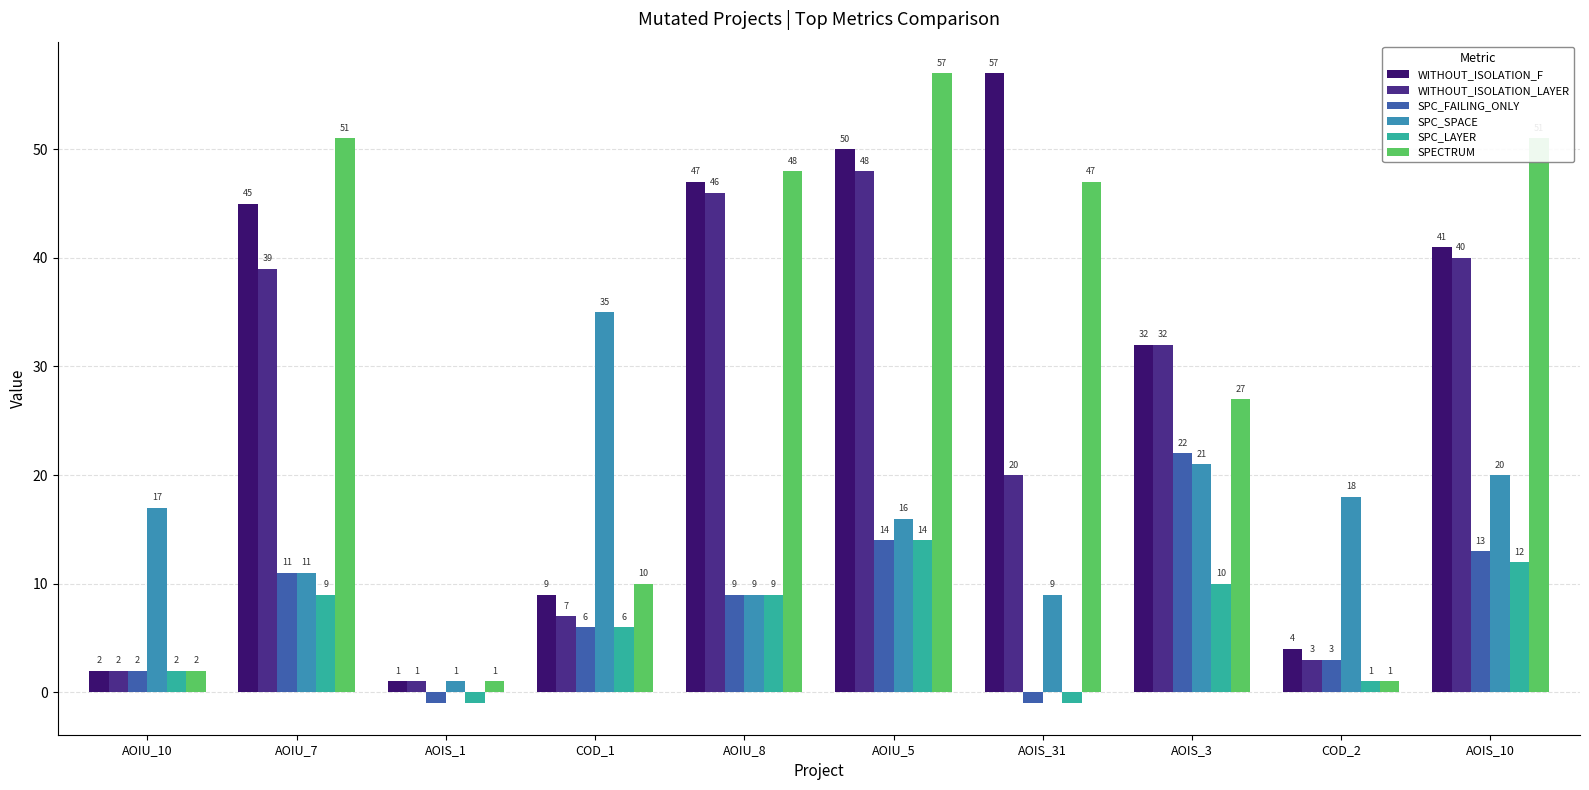

Is it true that WITHOUT_ISOLATION_F equals 47 at AOIU_8?

True